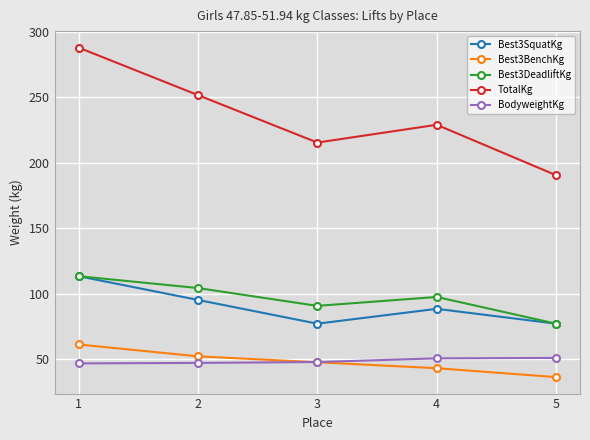

At which label does Best3SquatKg reach its peak?

1